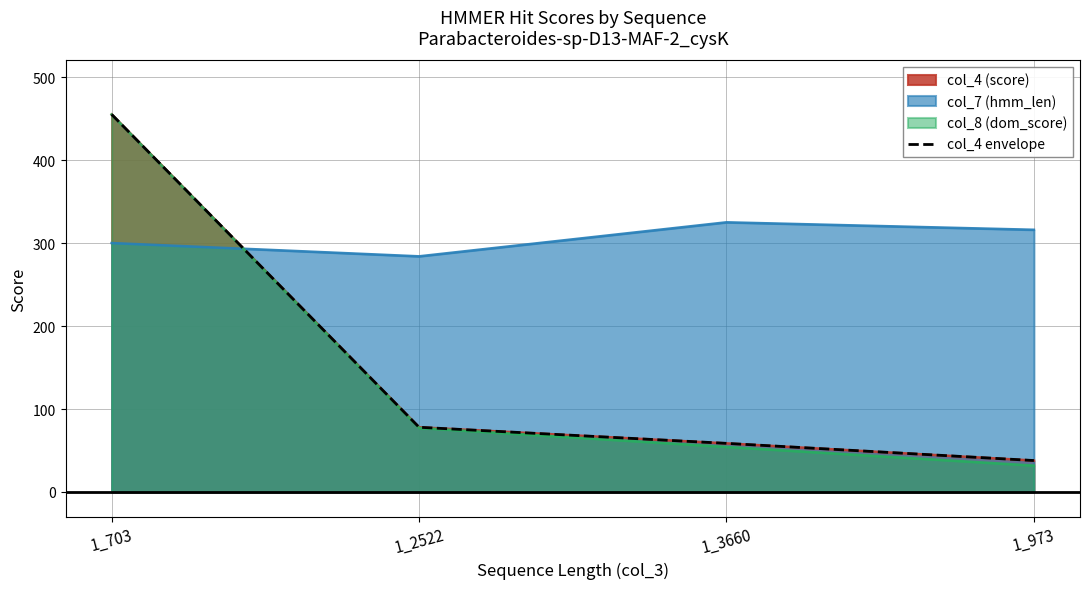

Reading left to right, what are all the values shown in this chart?

455.0	78.0	58.6	37.9